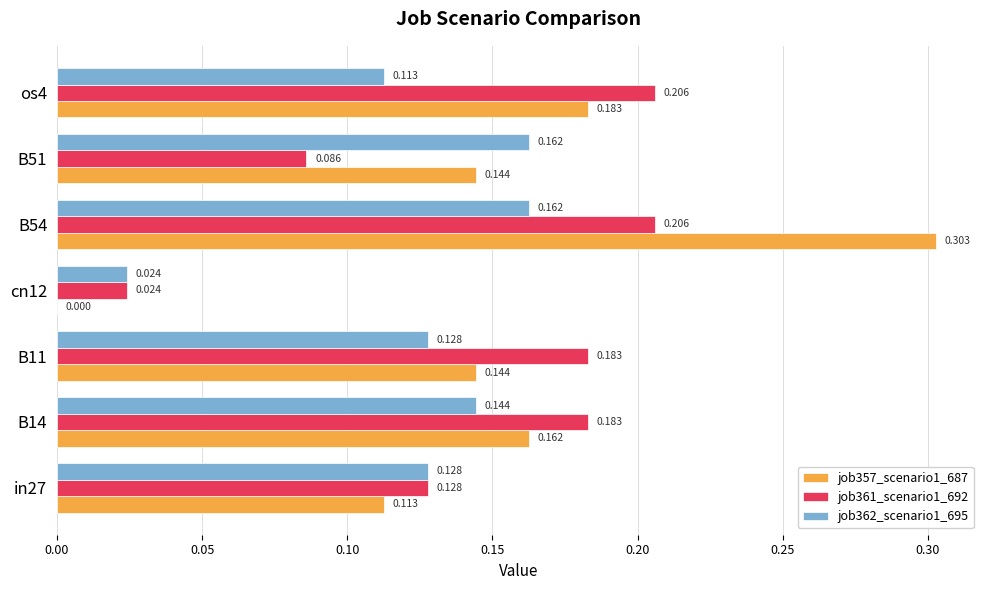

Is the value of job361_scenario1_692 at os4 greater than the value of job362_scenario1_695 at B11?

Yes